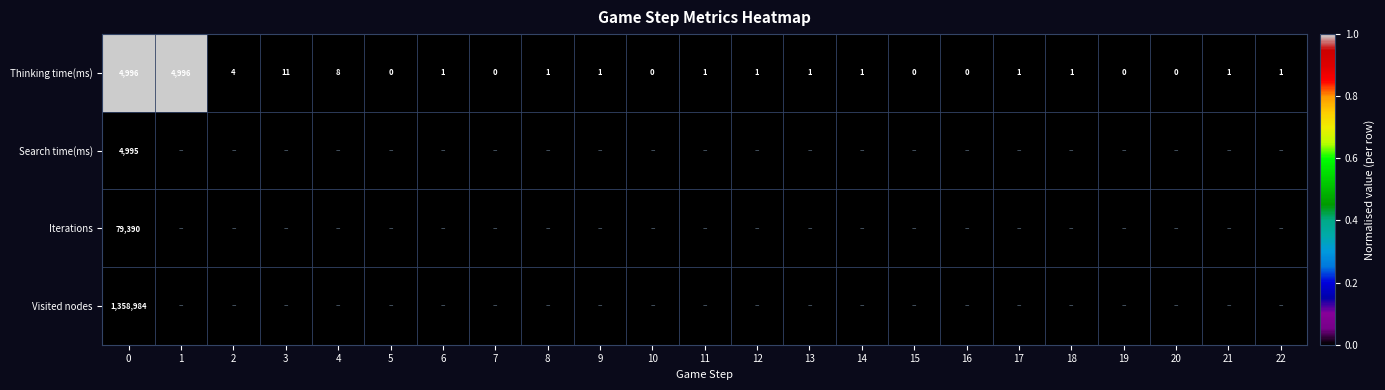

What is the difference between the maximum and second lowest values in the Thinking time(ms) series?

4996